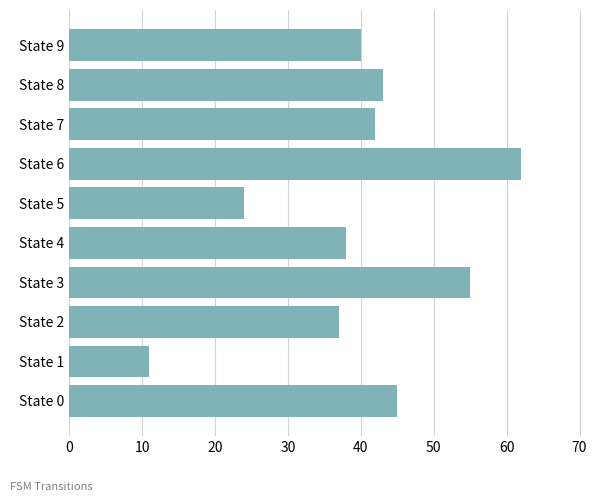

Reading bottom to top, what are all the values shown in this chart?

45	11	37	55	38	24	62	42	43	40